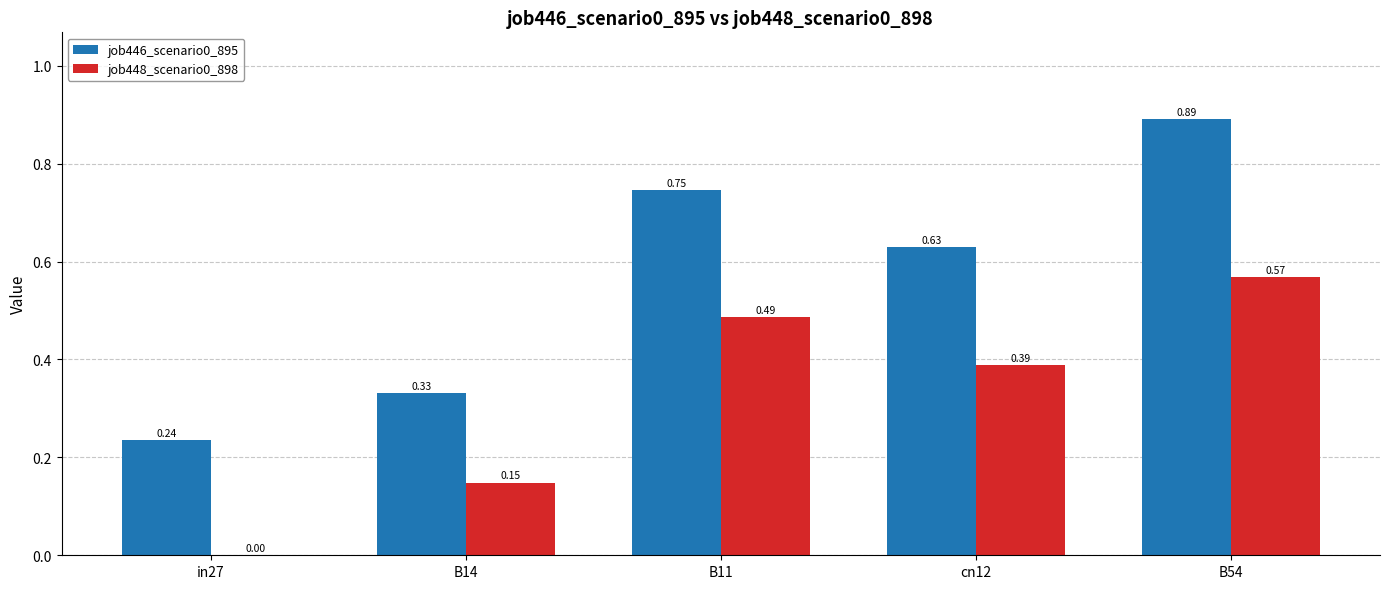

Is it true that job446_scenario0_895 equals 1.4 at B54?

False